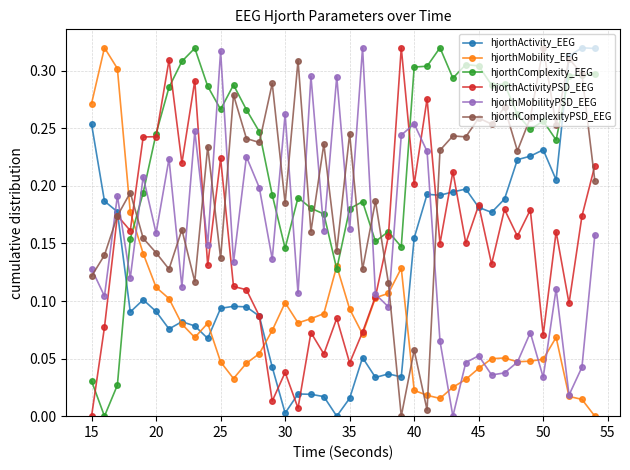

True or false: hjorthActivity_EEG has more than 1 points higher than both neighbors.

True